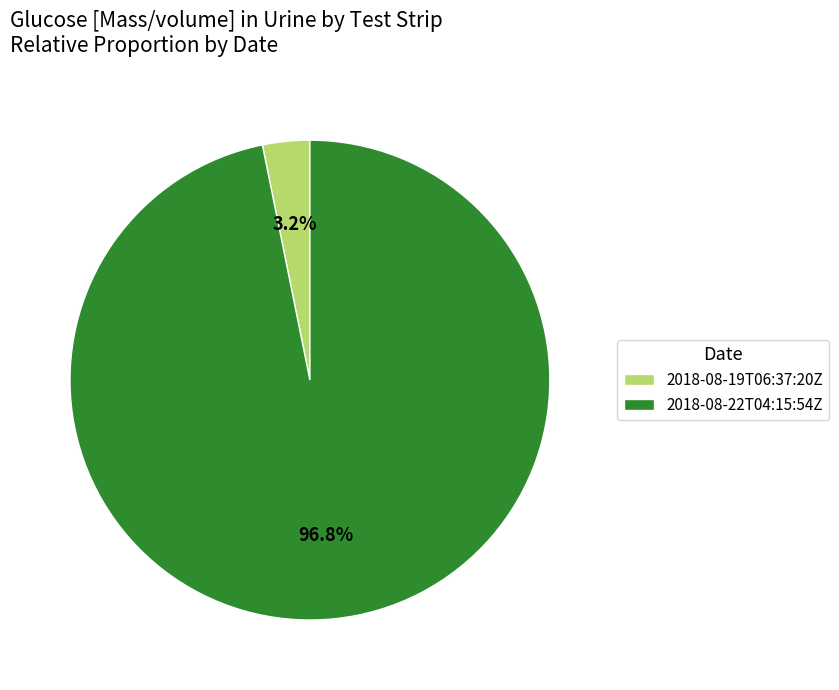

The 2018-08-22T04:15:54Z slice represents 97% of the pie. True or false?

True